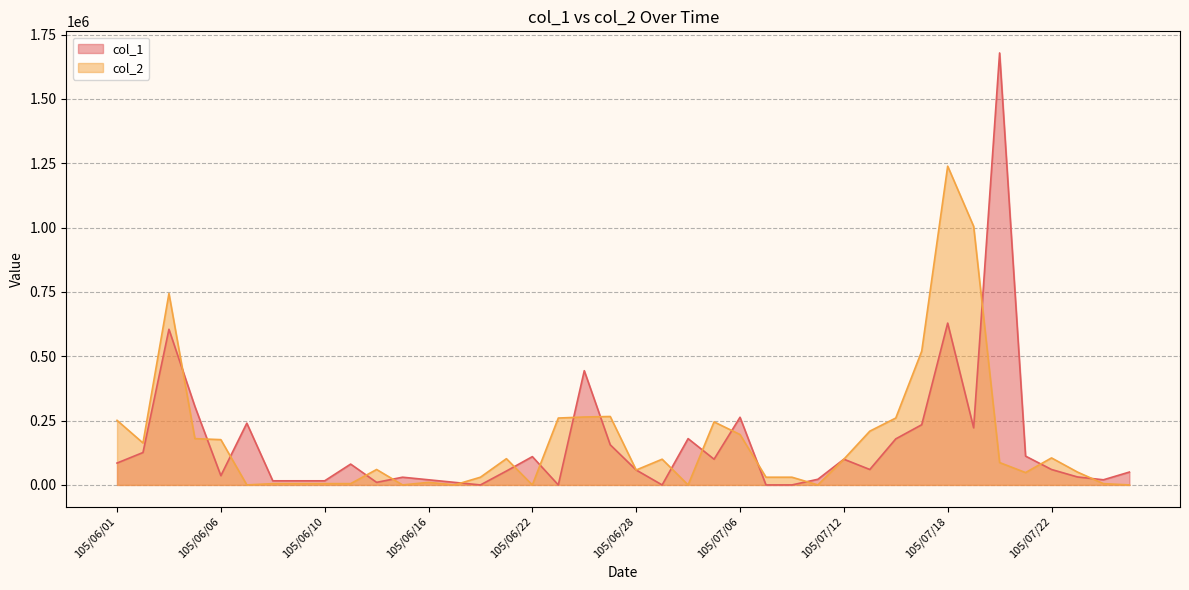

Does the chart display data point markers on the line(s)?

No